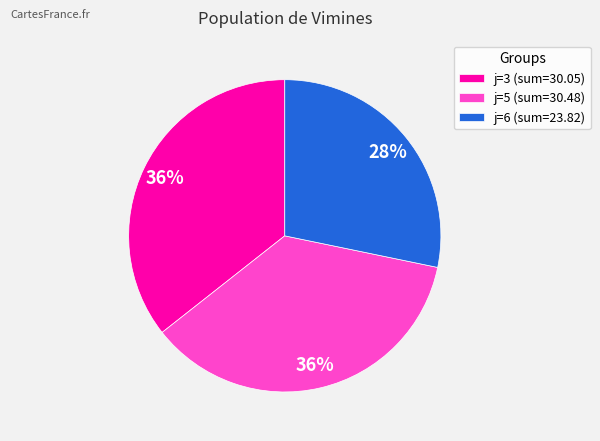

How many slices are in this pie chart?

3